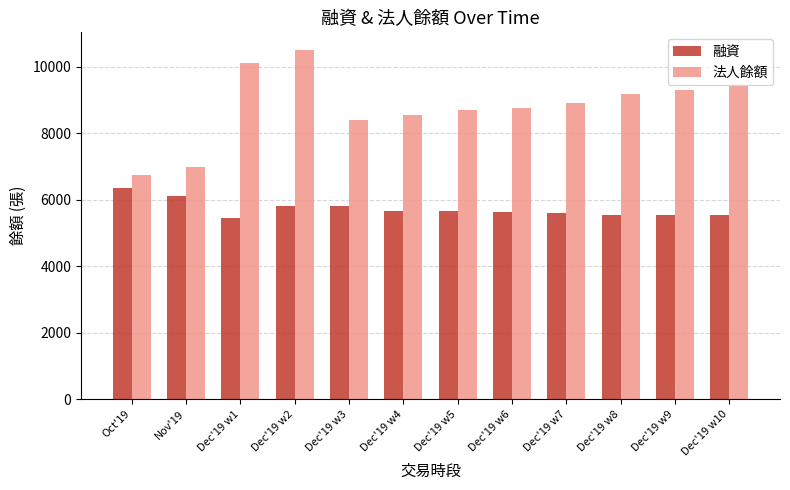

What is the maximum value shown in the chart?

10505